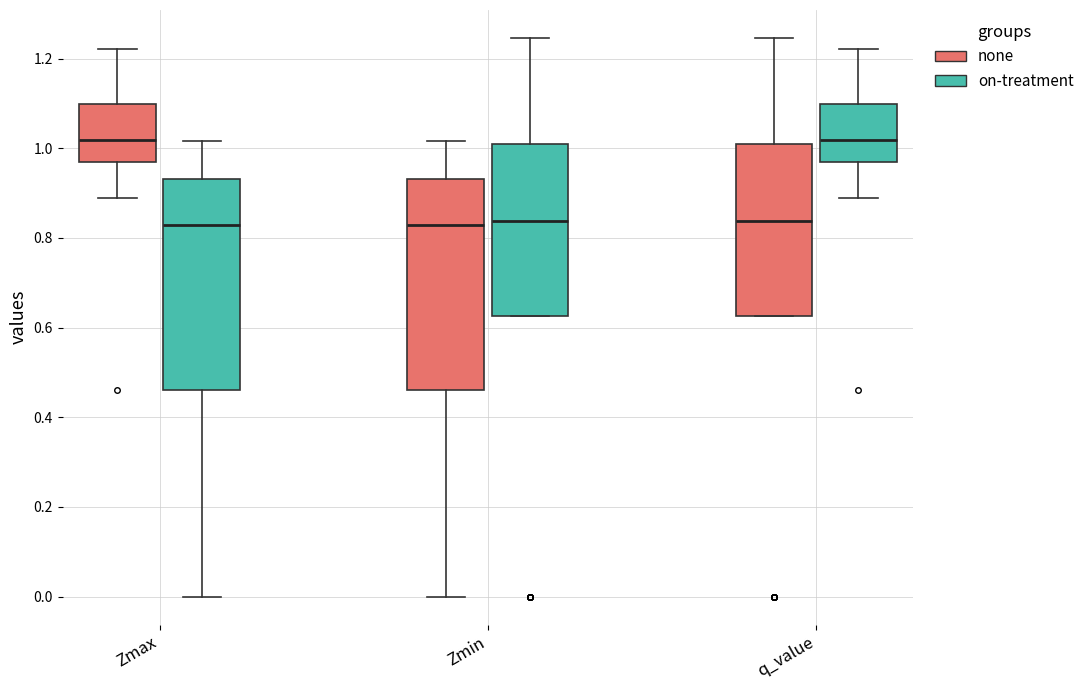

Reading left to right, read every box against the y-axis: the position of its median line, the range the box covers, and the ends of its whiskers. The values are not printed on the chart, so give them approximately, as read against the axis.

Zmax (none): median 1.02, box 0.98 to 1.10, whiskers 0.88 to 1.22
Zmax (on-treatment): median 0.82, box 0.46 to 0.94, whiskers 0.00 to 1.02
Zmin (none): median 0.82, box 0.46 to 0.94, whiskers 0.00 to 1.02
Zmin (on-treatment): median 0.84, box 0.62 to 1.02, whiskers 0.62 to 1.24
q_value (none): median 0.84, box 0.62 to 1.02, whiskers 0.62 to 1.24
q_value (on-treatment): median 1.02, box 0.98 to 1.10, whiskers 0.88 to 1.22